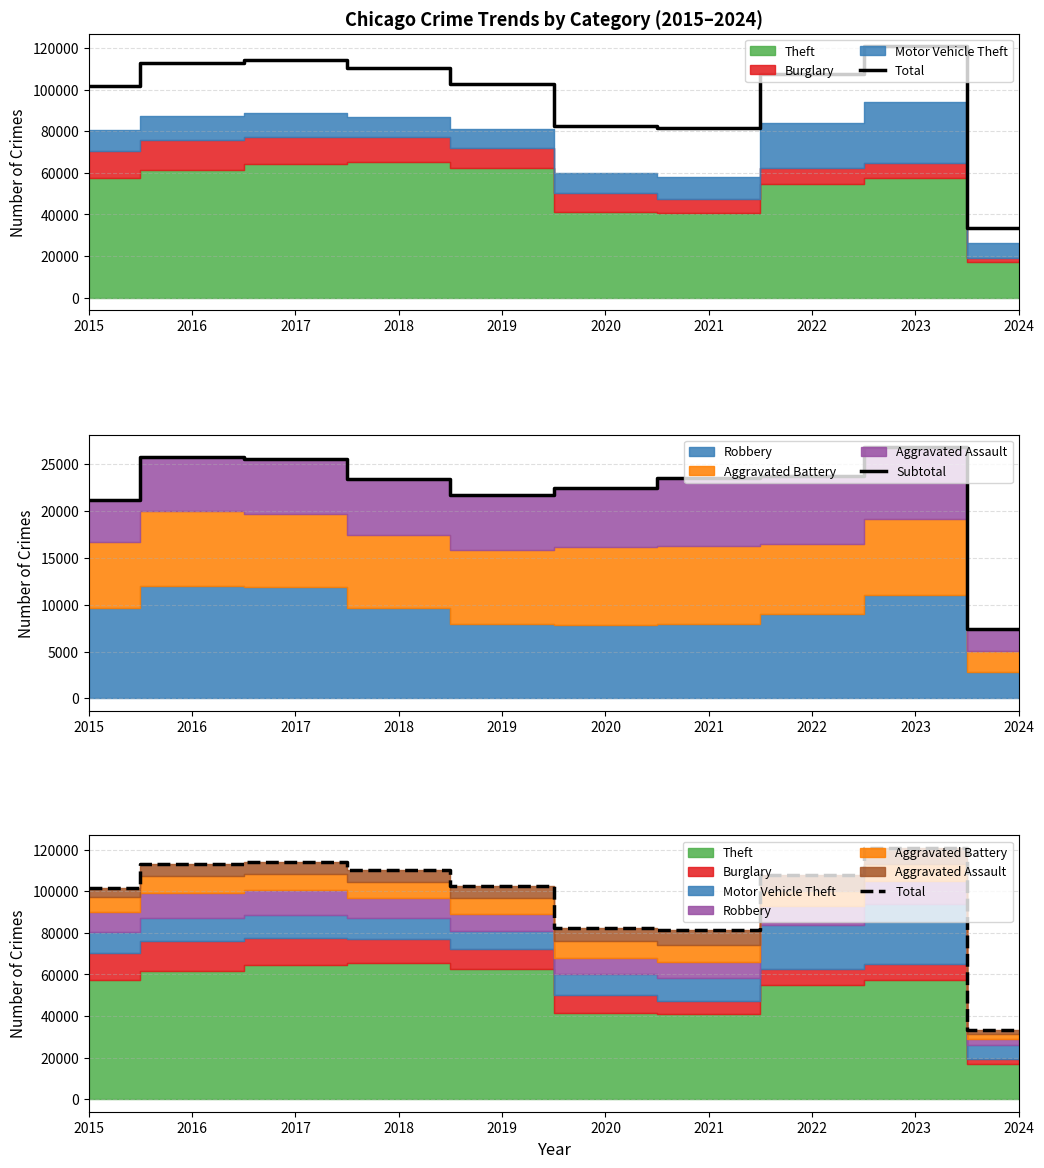

At which label does Total first exceed 107654?

2016